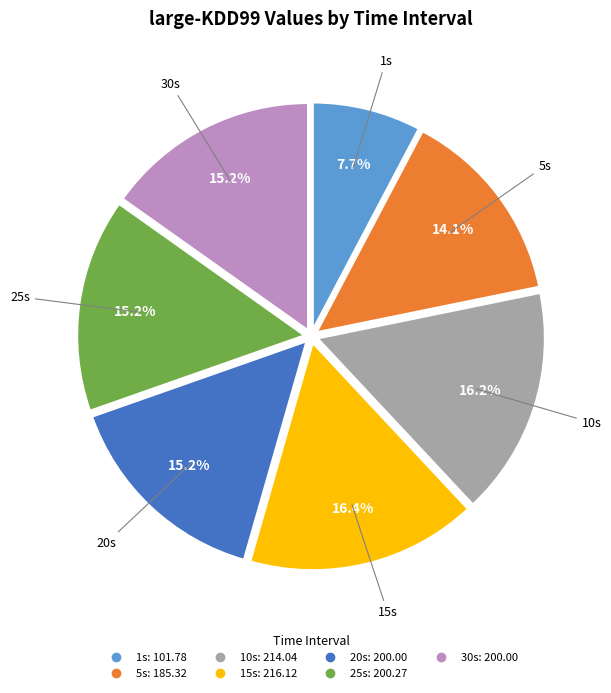

Does 10s represent more than half of the total?

No